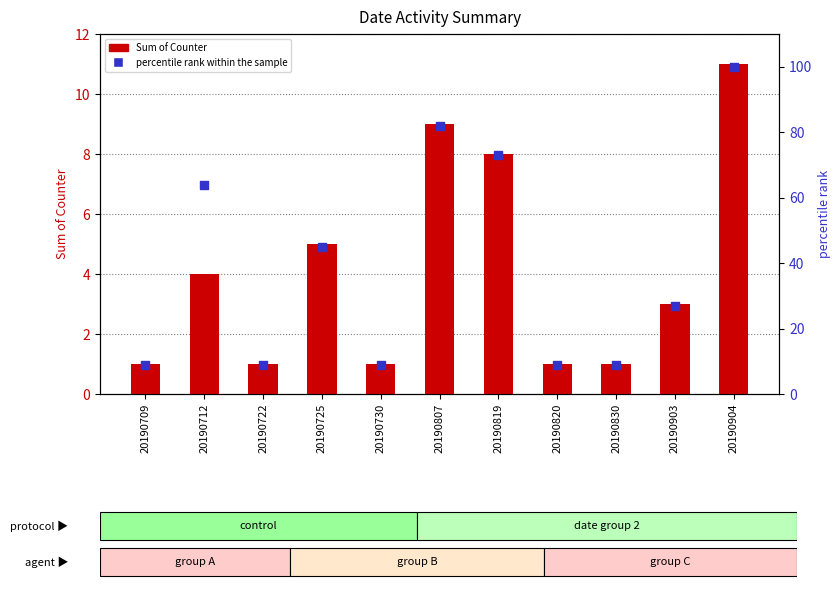

Which series has the largest total across all categories?

percentile rank within the sample